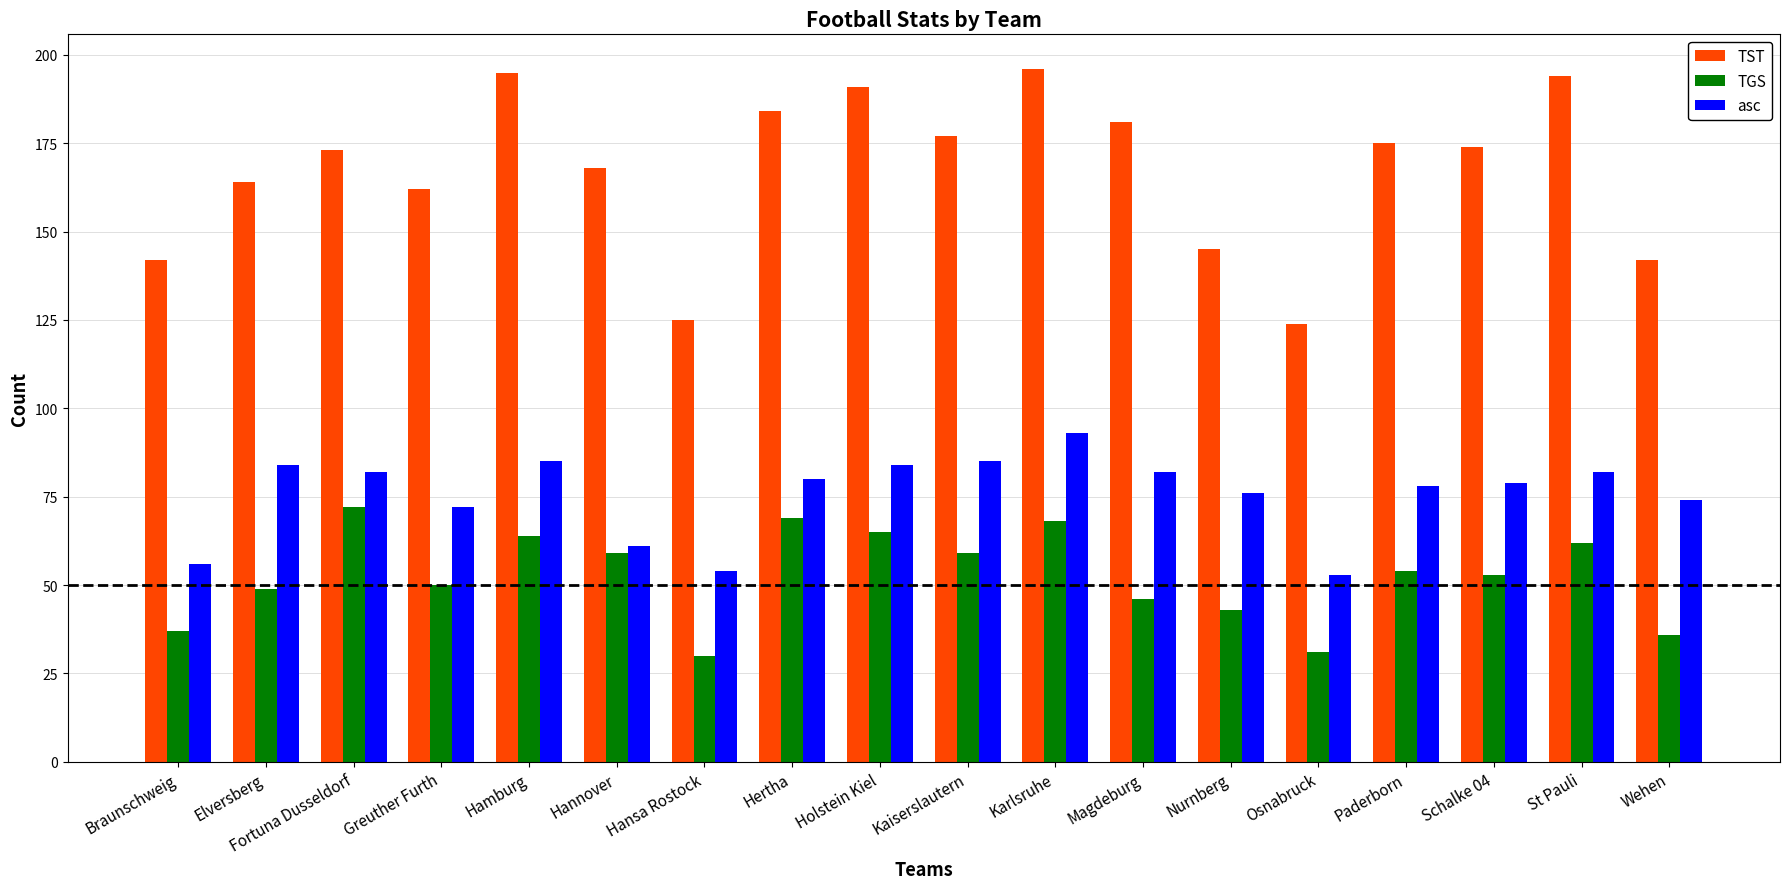

How many bars are there in each group?

3